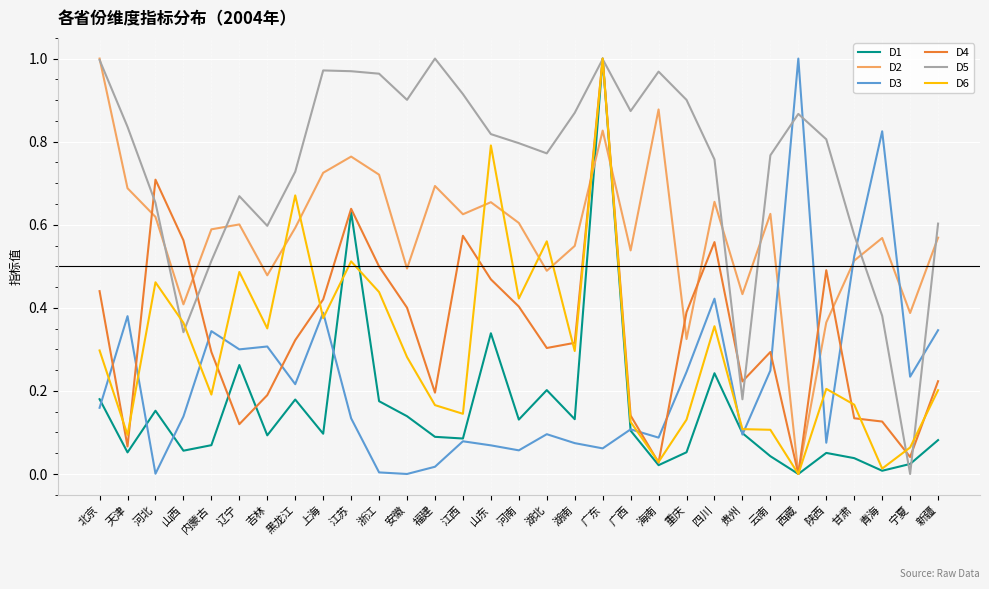

What are all the series names shown in the legend?

D1, D2, D3, D4, D5, D6